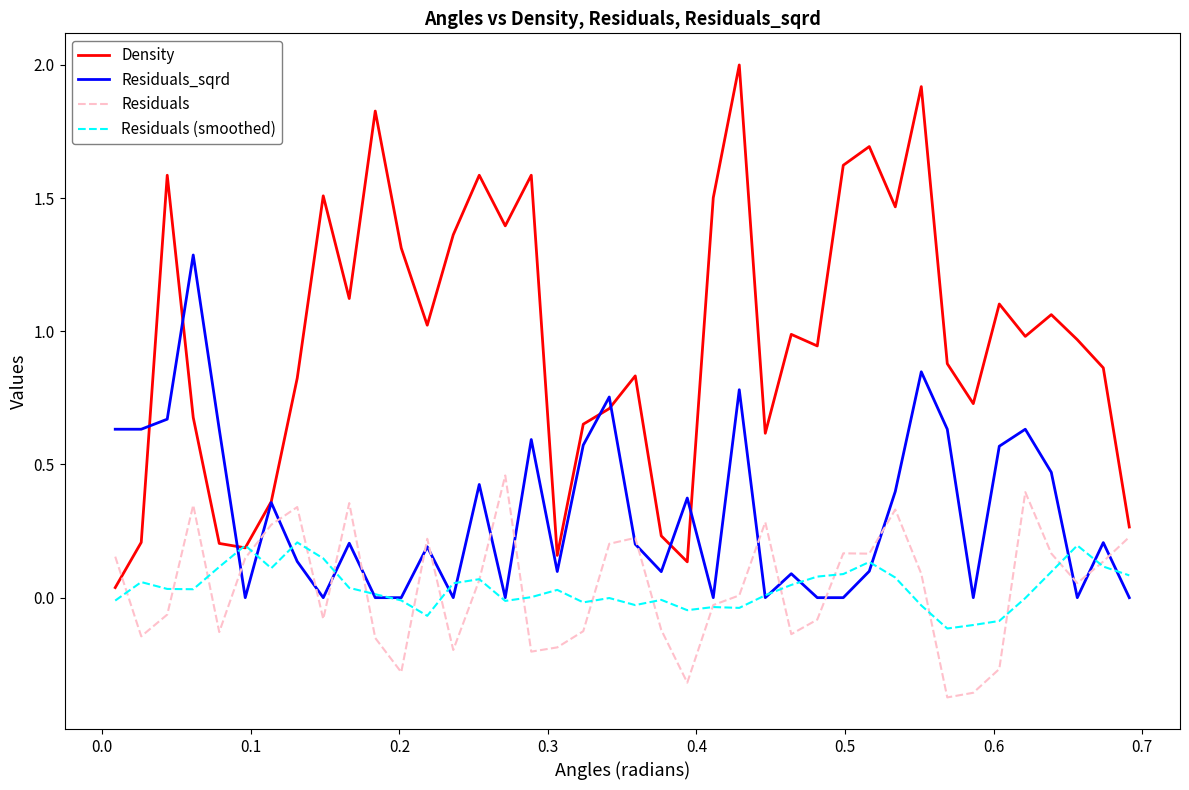

Which series has the largest total across all categories?

Density